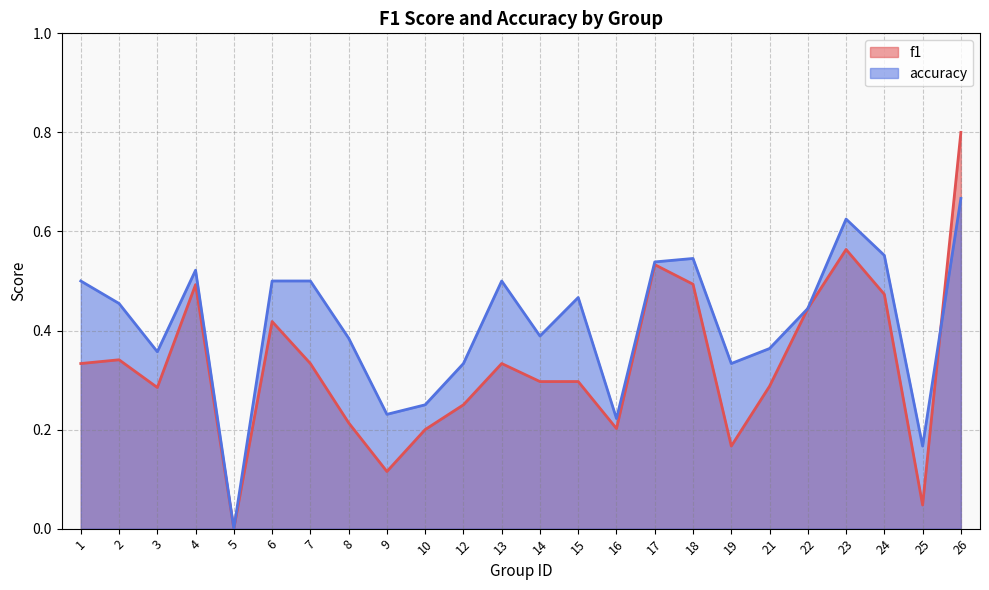

How many lines are shown in the chart?

2